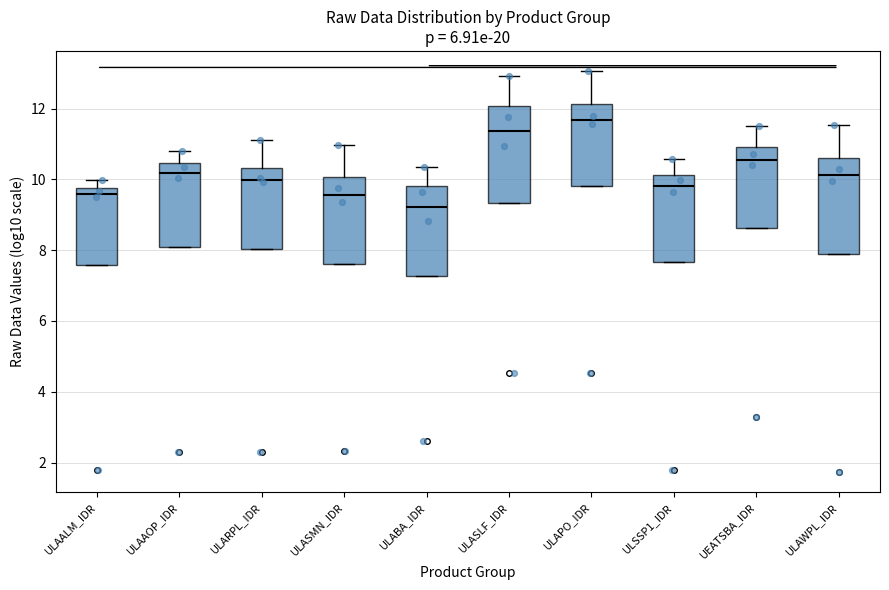

Where is the lower edge of the box for ULARPL_IDR on the y-axis? The values are not printed on the chart, so give them approximately, as read against the axis.

8.0